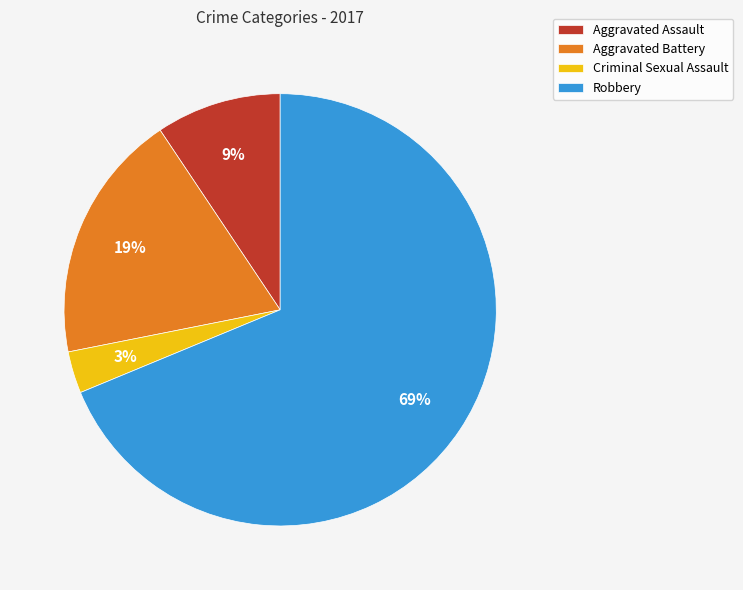

What is the smallest slice in the pie chart?

Criminal Sexual Assault